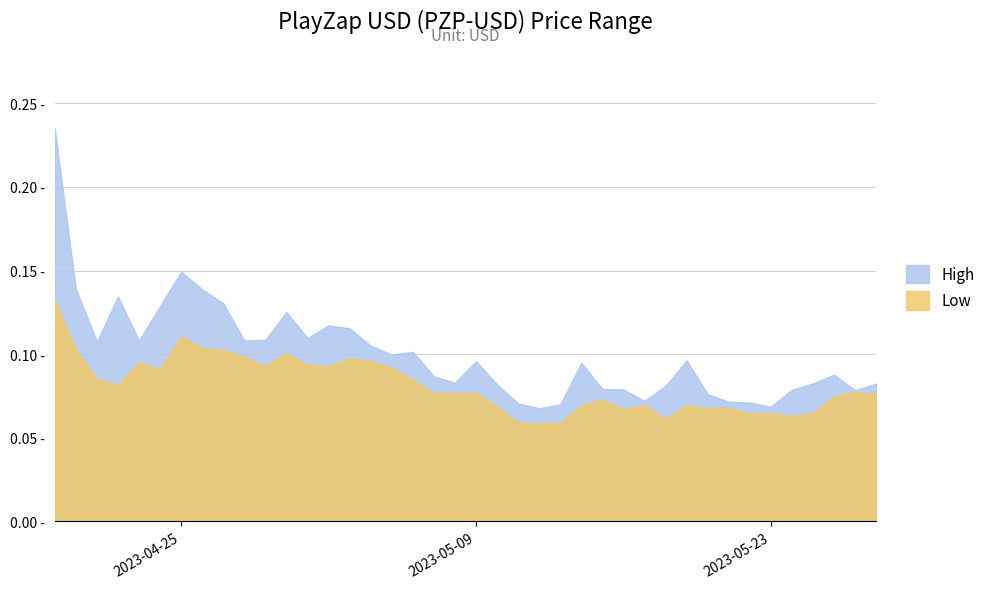

The Low series shows 0.0 at 2023-05-14. True or false?

False